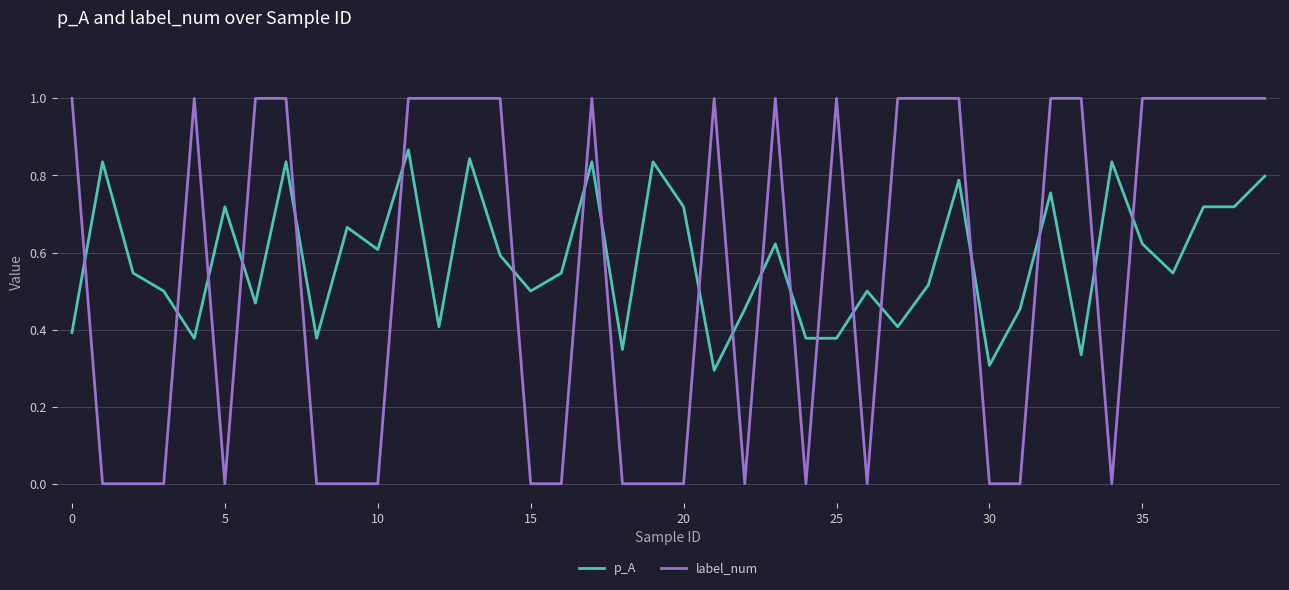

How many times do label_num and p_A cross each other?

20